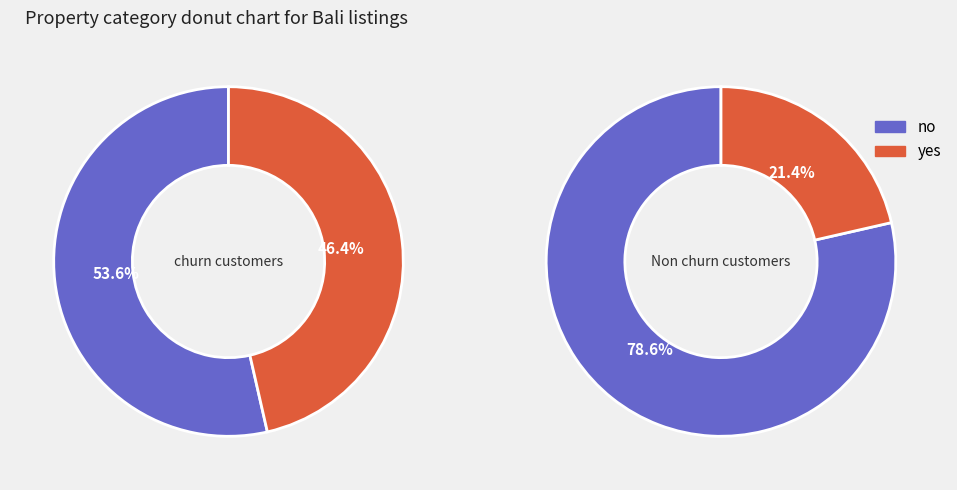

Does any single category account for the majority?

Yes